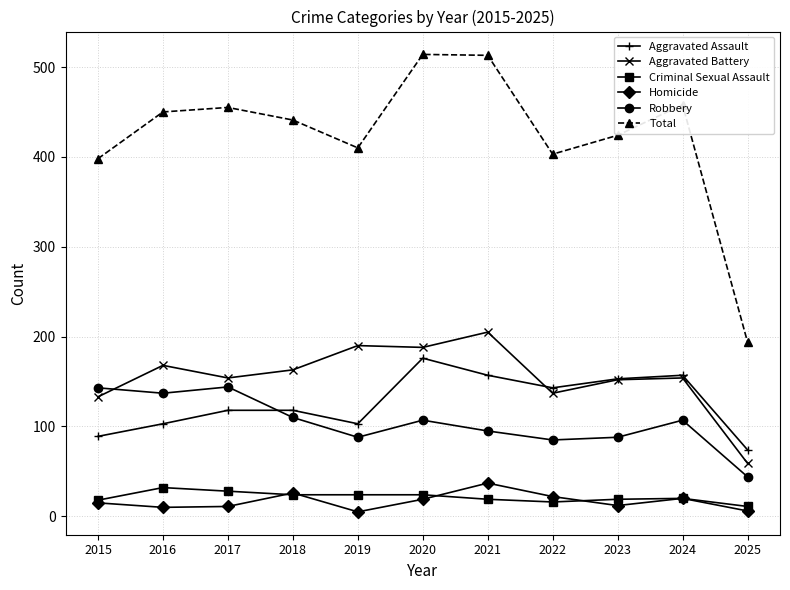

What is the value of the Aggravated Battery point at the 8th from the left?

137